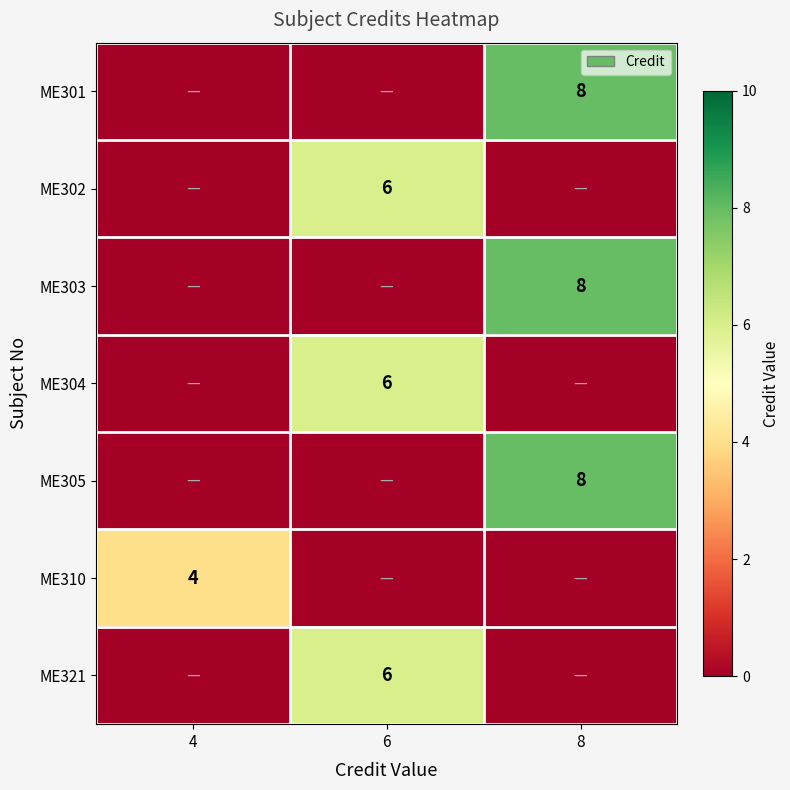

What is the spread (max minus min) of values at 8?

8